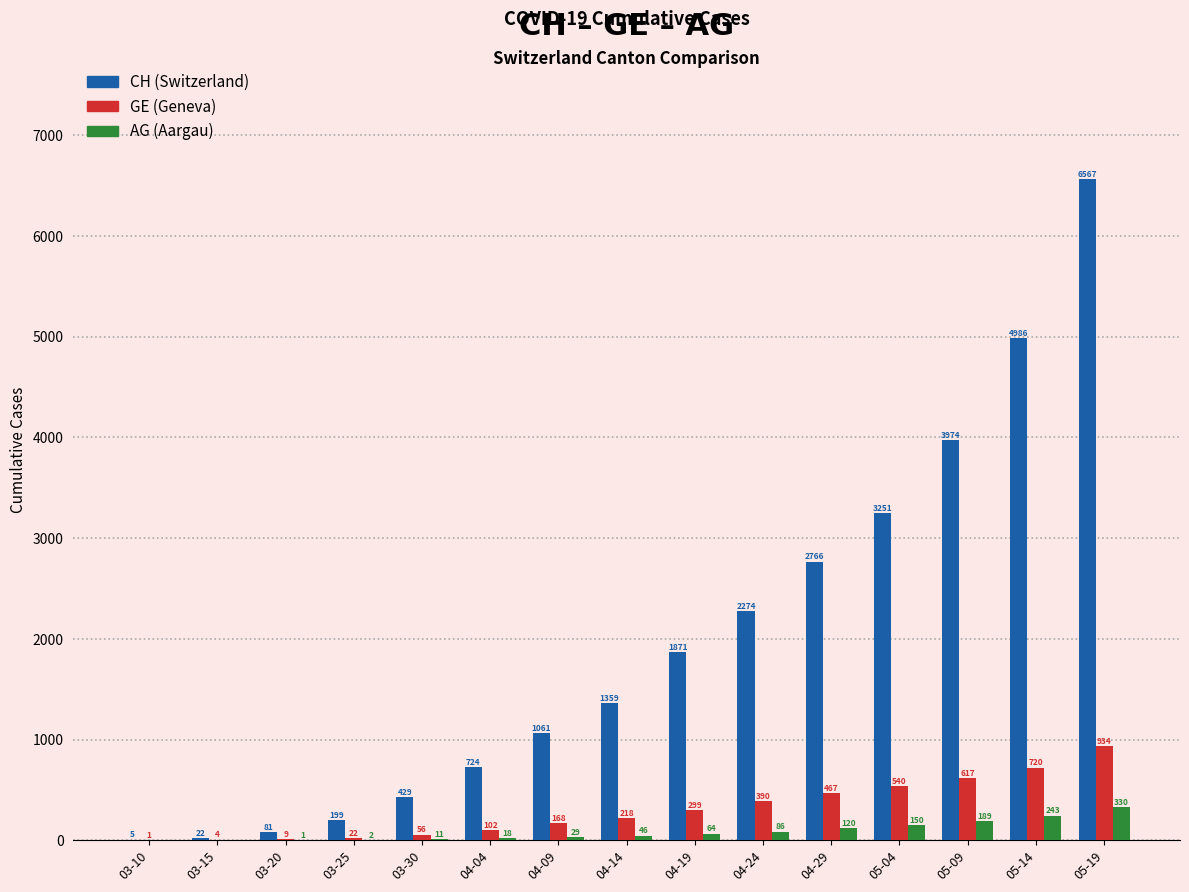

What is the total value across all series at 04-04?

844